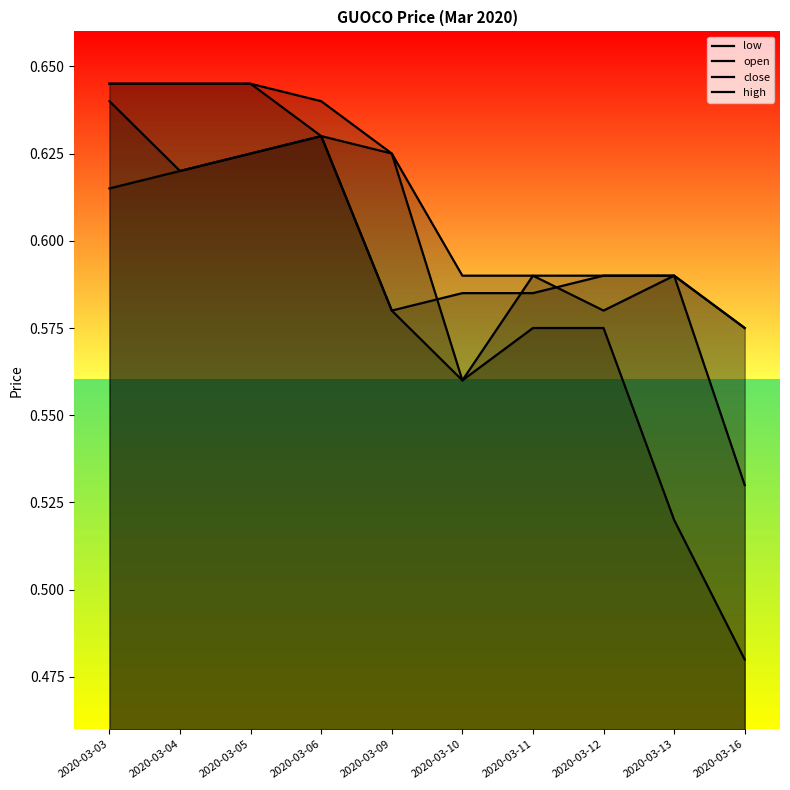

Does the chart display data point markers on the line(s)?

No